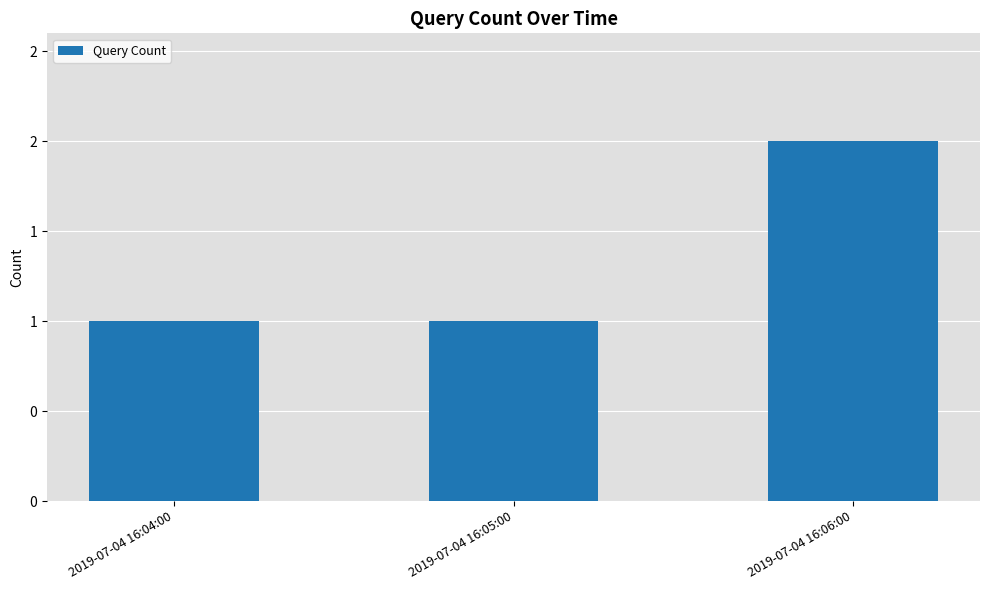

What is the difference between the values at 2019-07-04 16:04:00 and 2019-07-04 16:06:00?

1